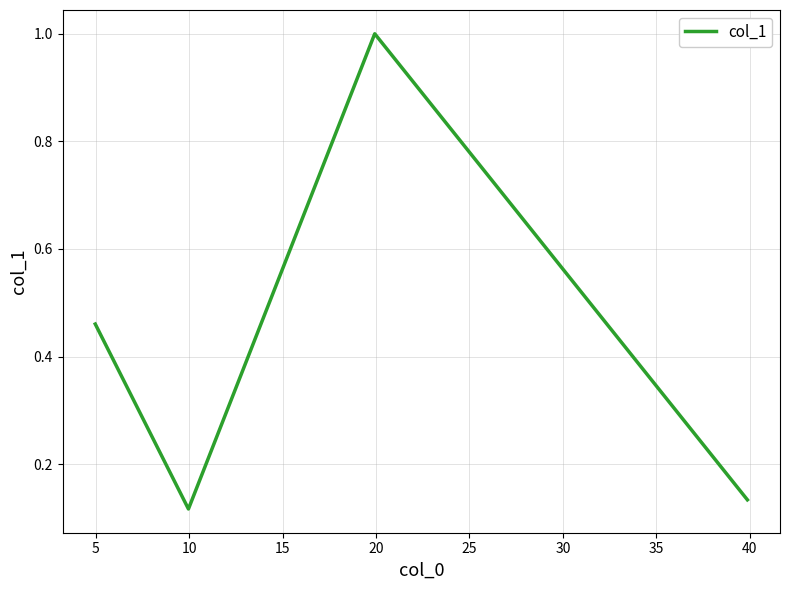

How many lines are shown in the chart?

1